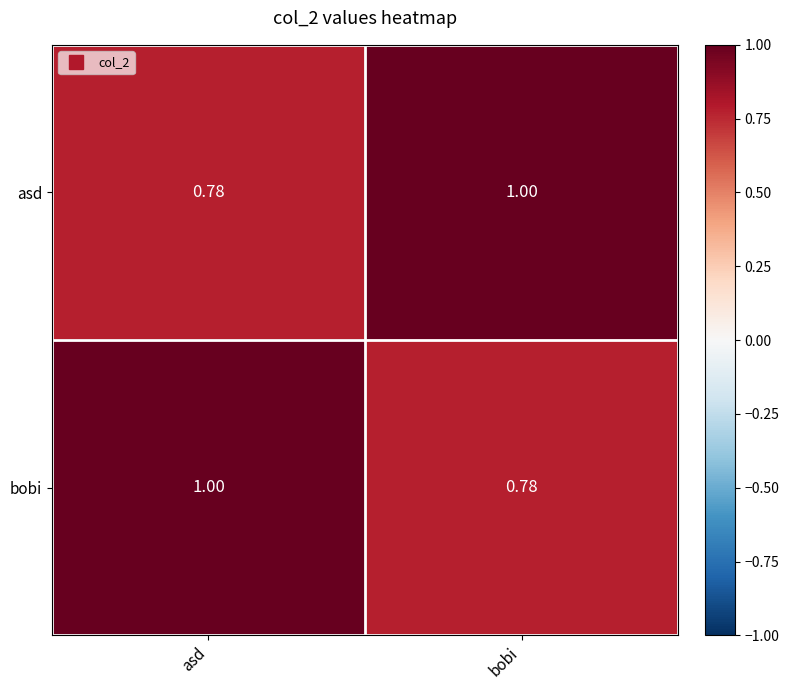

What is the total value across all series at asd?

1.8